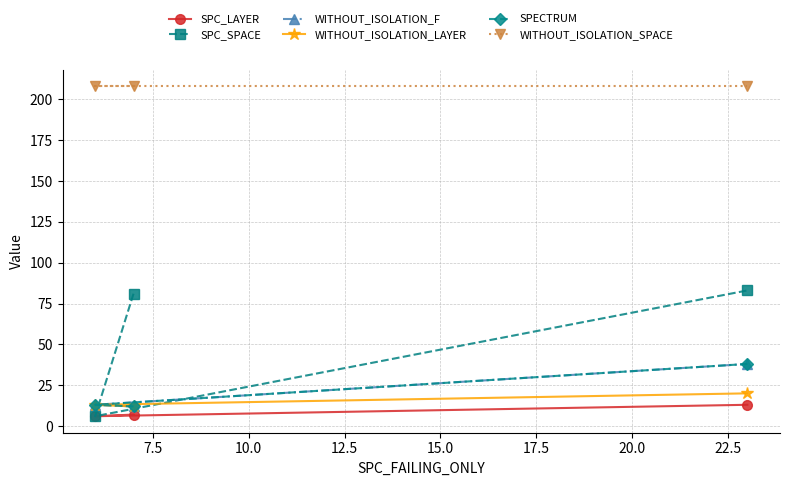

Does the chart have visible grid lines?

Yes